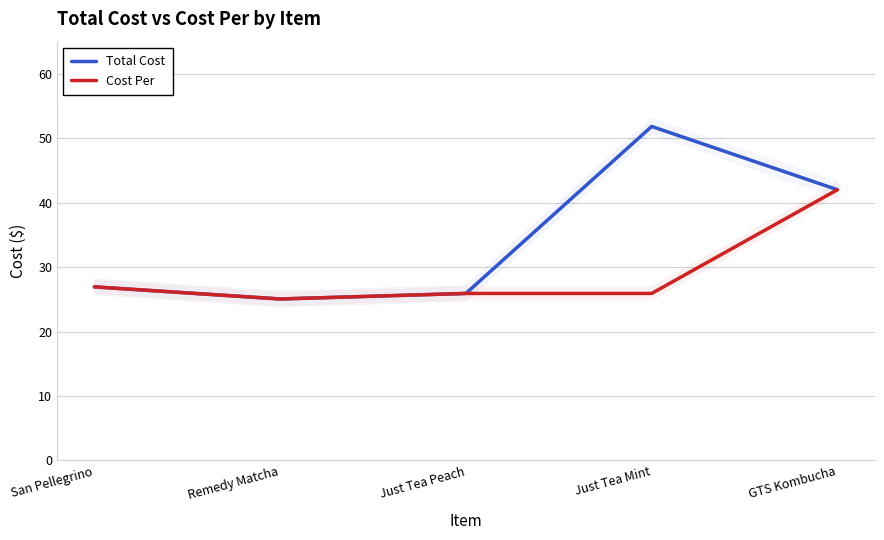

Which series has the largest range (max minus min)?

Total Cost